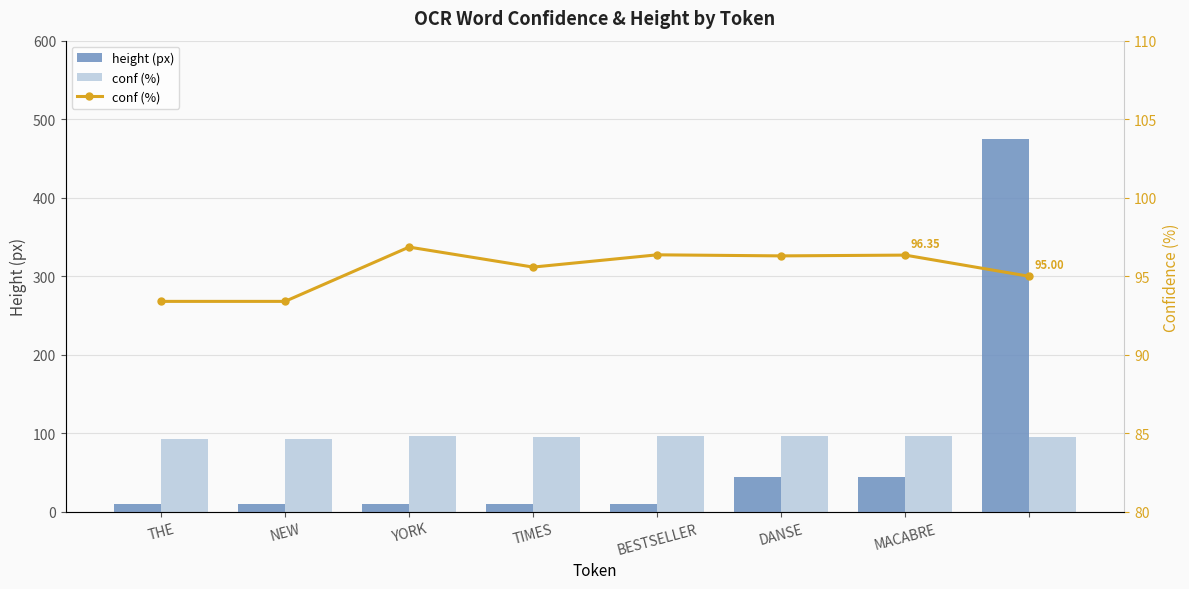

The value of height (px) at DANSE is 64.9. True or false?

False